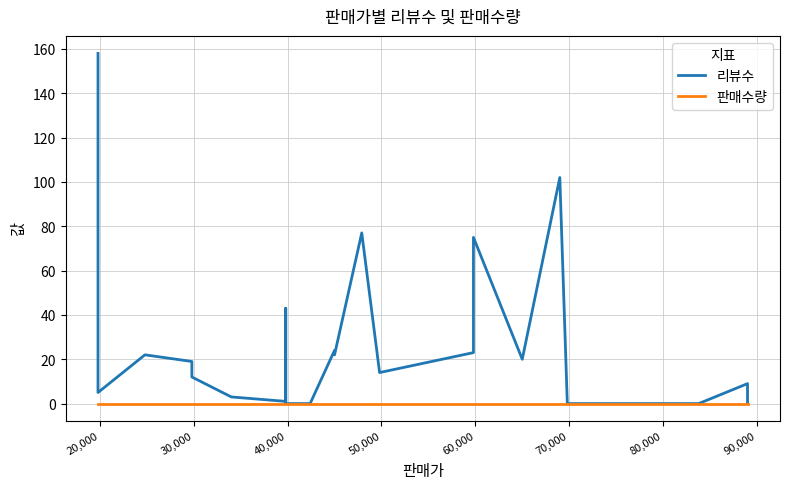

What is the difference between the maximum and second lowest values in the 리뷰수 series?

158